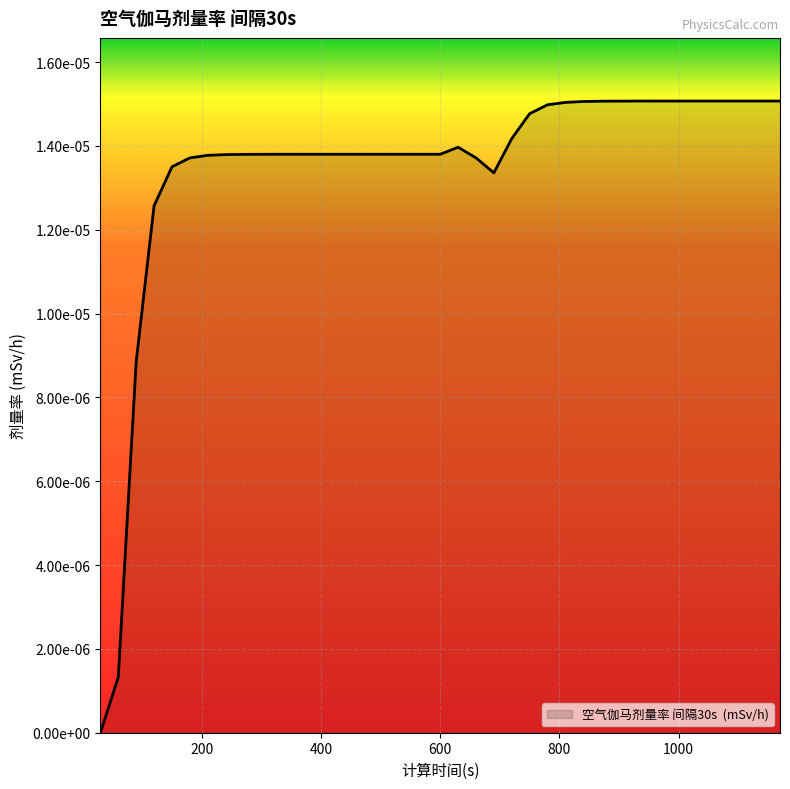

Where is the first local maximum?

630